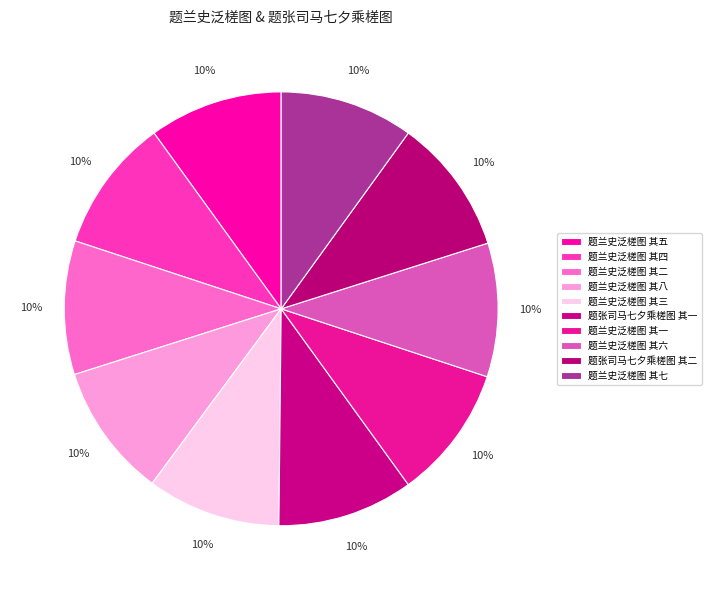

Is there any slice that represents more than half of the pie?

No